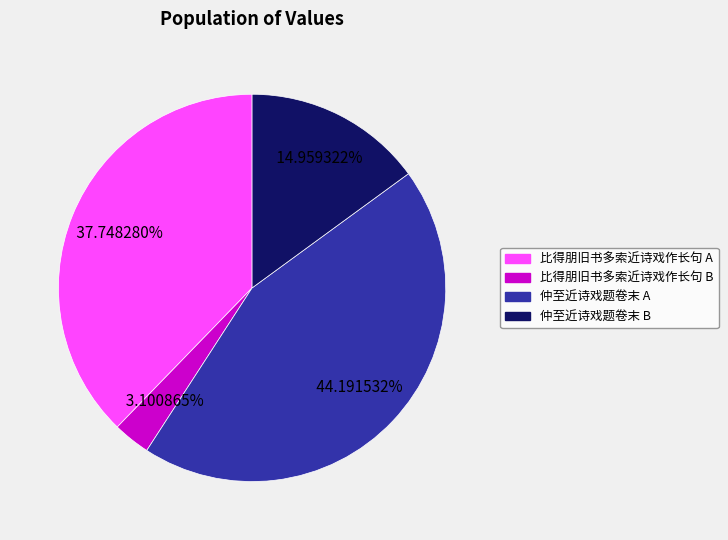

Combined, do 仲至近诗戏题卷末 A and 比得朋旧书多索近诗戏作长句 B account for over 50%?

No